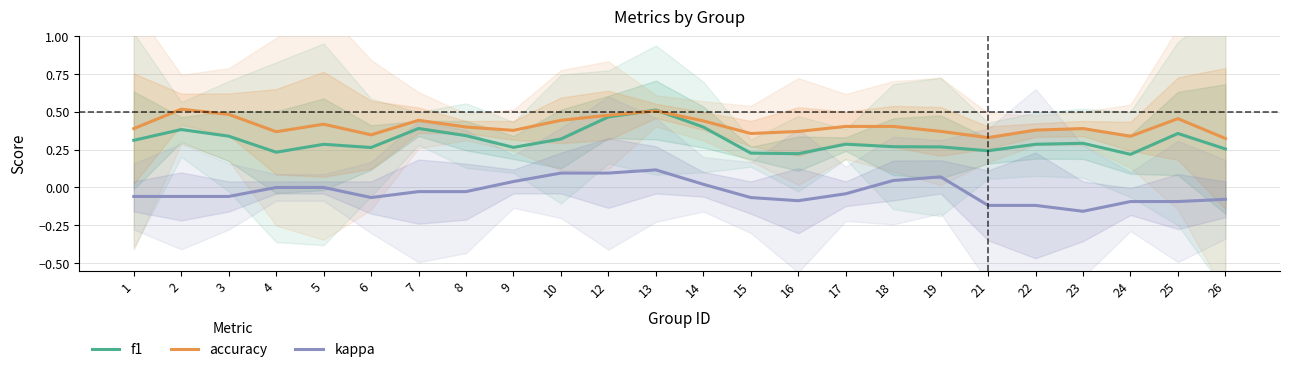

Reading right to left, list all the values displayed in this chart.

f1: 0.3	0.4	0.2	0.3	0.3	0.2	0.3	0.3	0.3	0.2	0.2	0.4	0.5	0.5	0.3	0.3	0.3	0.4	0.3	0.3	0.2	0.3	0.4	0.3
accuracy: 0.3	0.5	0.3	0.4	0.4	0.3	0.4	0.4	0.4	0.4	0.4	0.4	0.5	0.5	0.4	0.4	0.4	0.4	0.3	0.4	0.4	0.5	0.5	0.4
kappa: -0.1	-0.1	-0.1	-0.2	-0.1	-0.1	0.1	0.0	-0.0	-0.1	-0.1	0.0	0.1	0.1	0.1	0.0	-0.0	-0.0	-0.1	0.0	0.0	-0.1	-0.1	-0.1